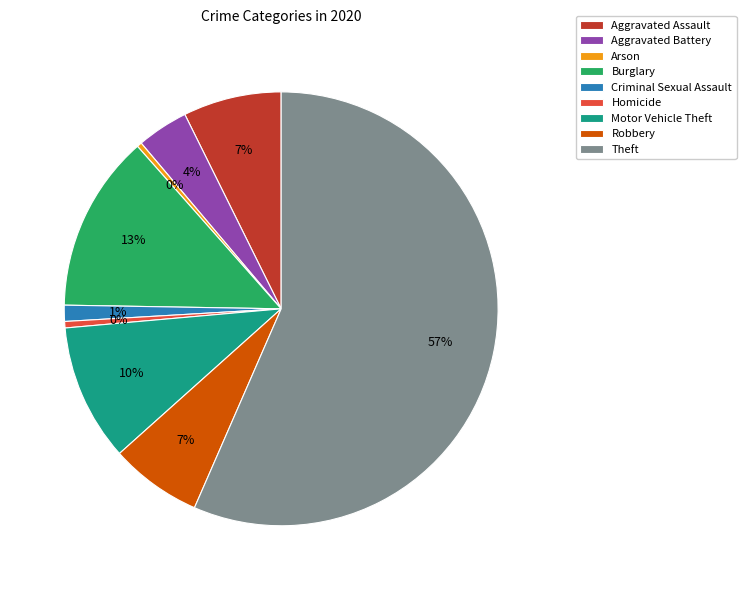

Which category has the biggest portion of the pie?

Theft